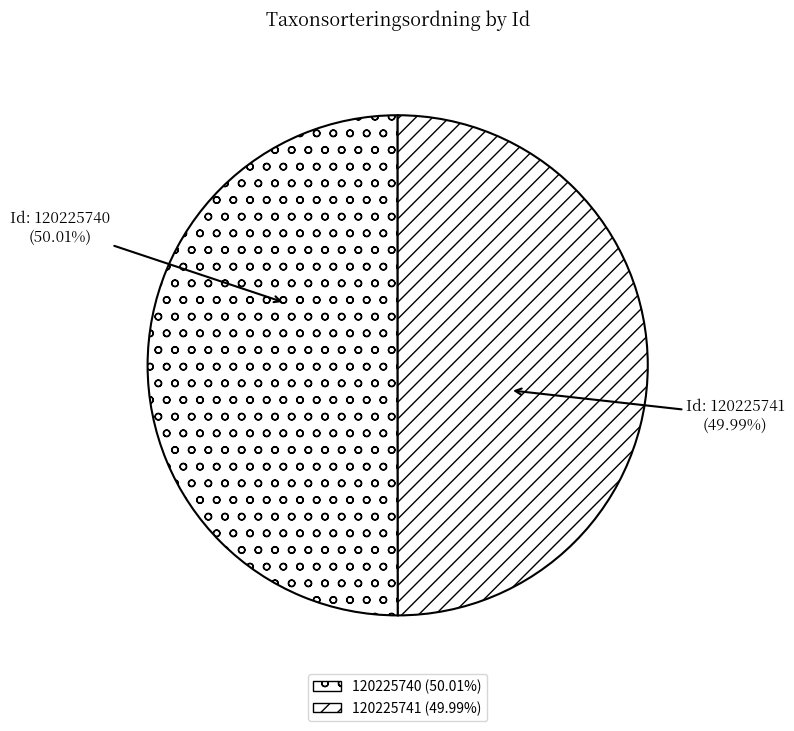

Do 120225741 and 120225740 together represent more than half of the pie?

Yes